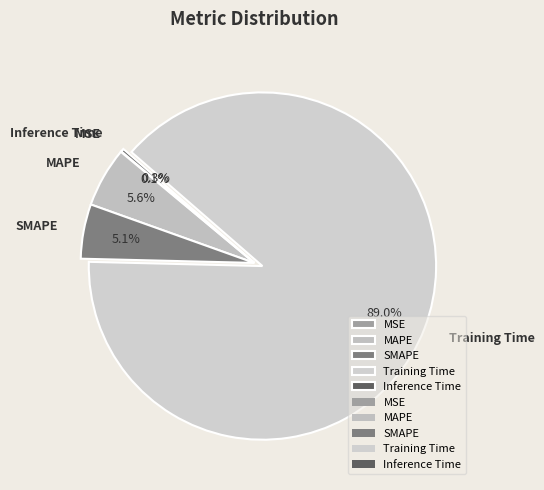

To the nearest percent, what is the difference between the largest and smallest slice percentages?

89%